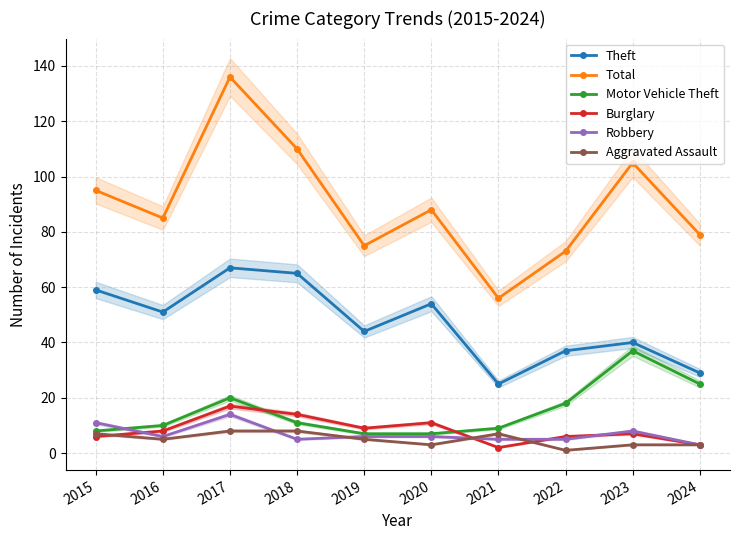

The value of Burglary at 2020 is 15. True or false?

False